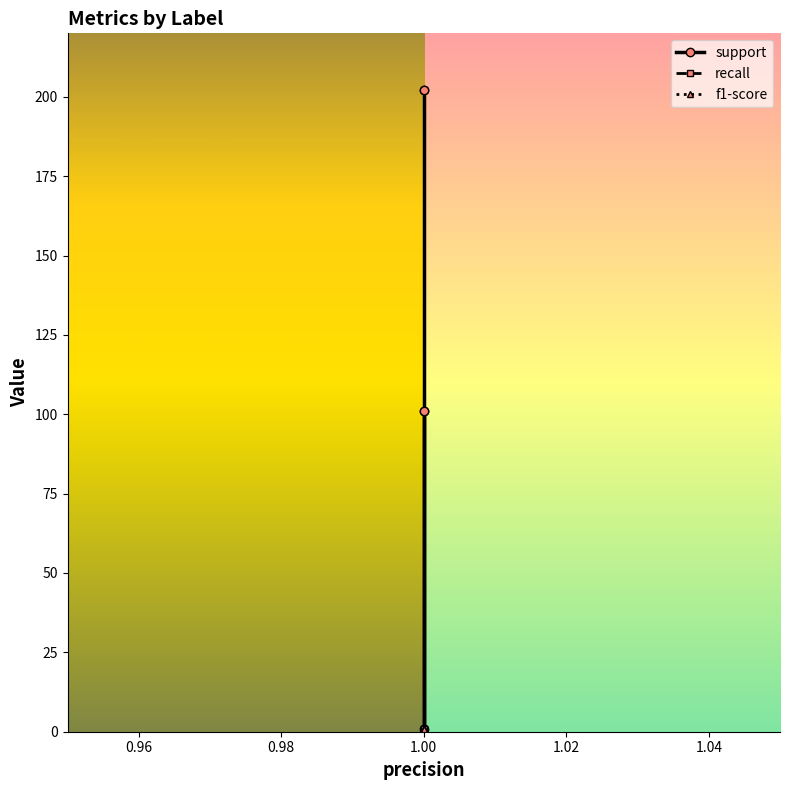

Which series changed the most between 0.96 and 0.98?

support